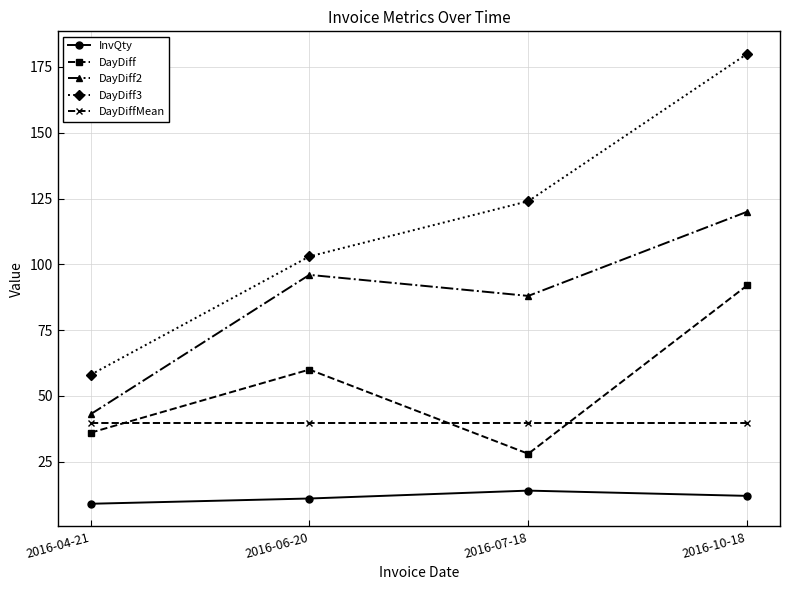

What is the difference between the DayDiff values at 2016-06-20 and 2016-07-18?

32.0